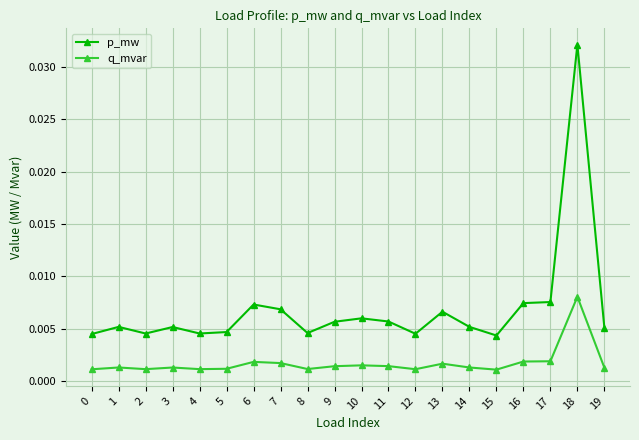

List the series in order of their overall mean, lowest first.

q_mvar, p_mw